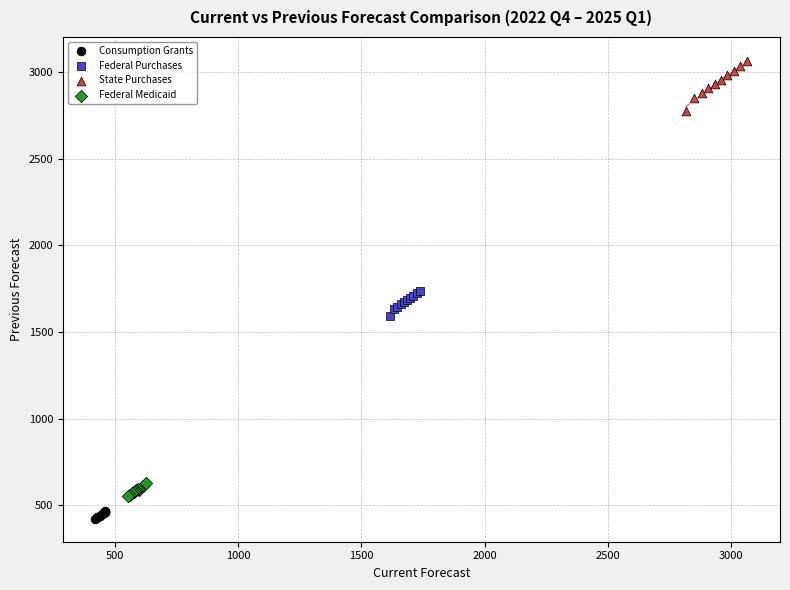

What are all the series names shown in the legend?

Consumption Grants, Federal Purchases, State Purchases, Federal Medicaid